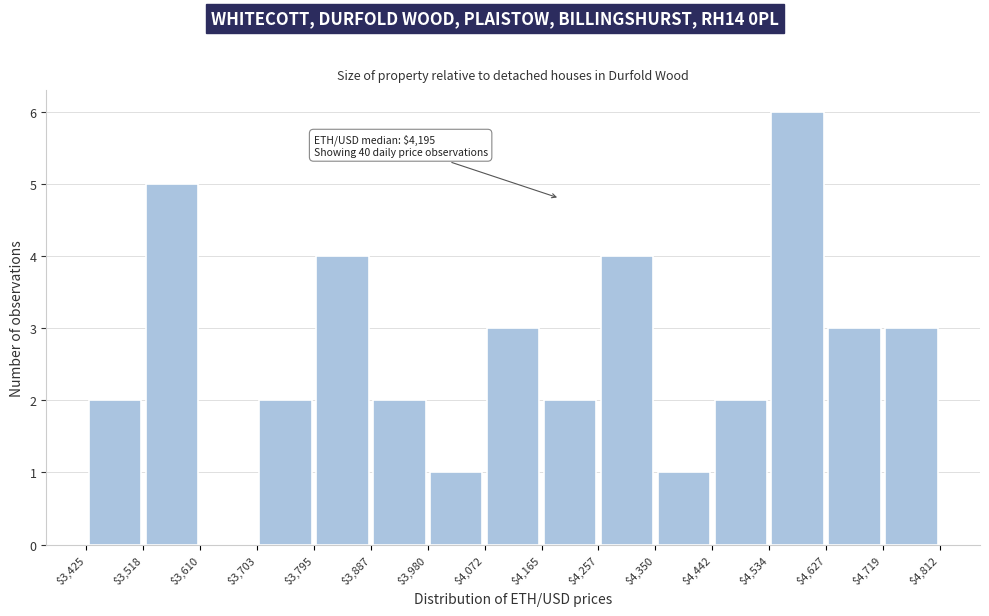

Over which range of the x-axis is the bar tallest?

$4,534 to $4,627